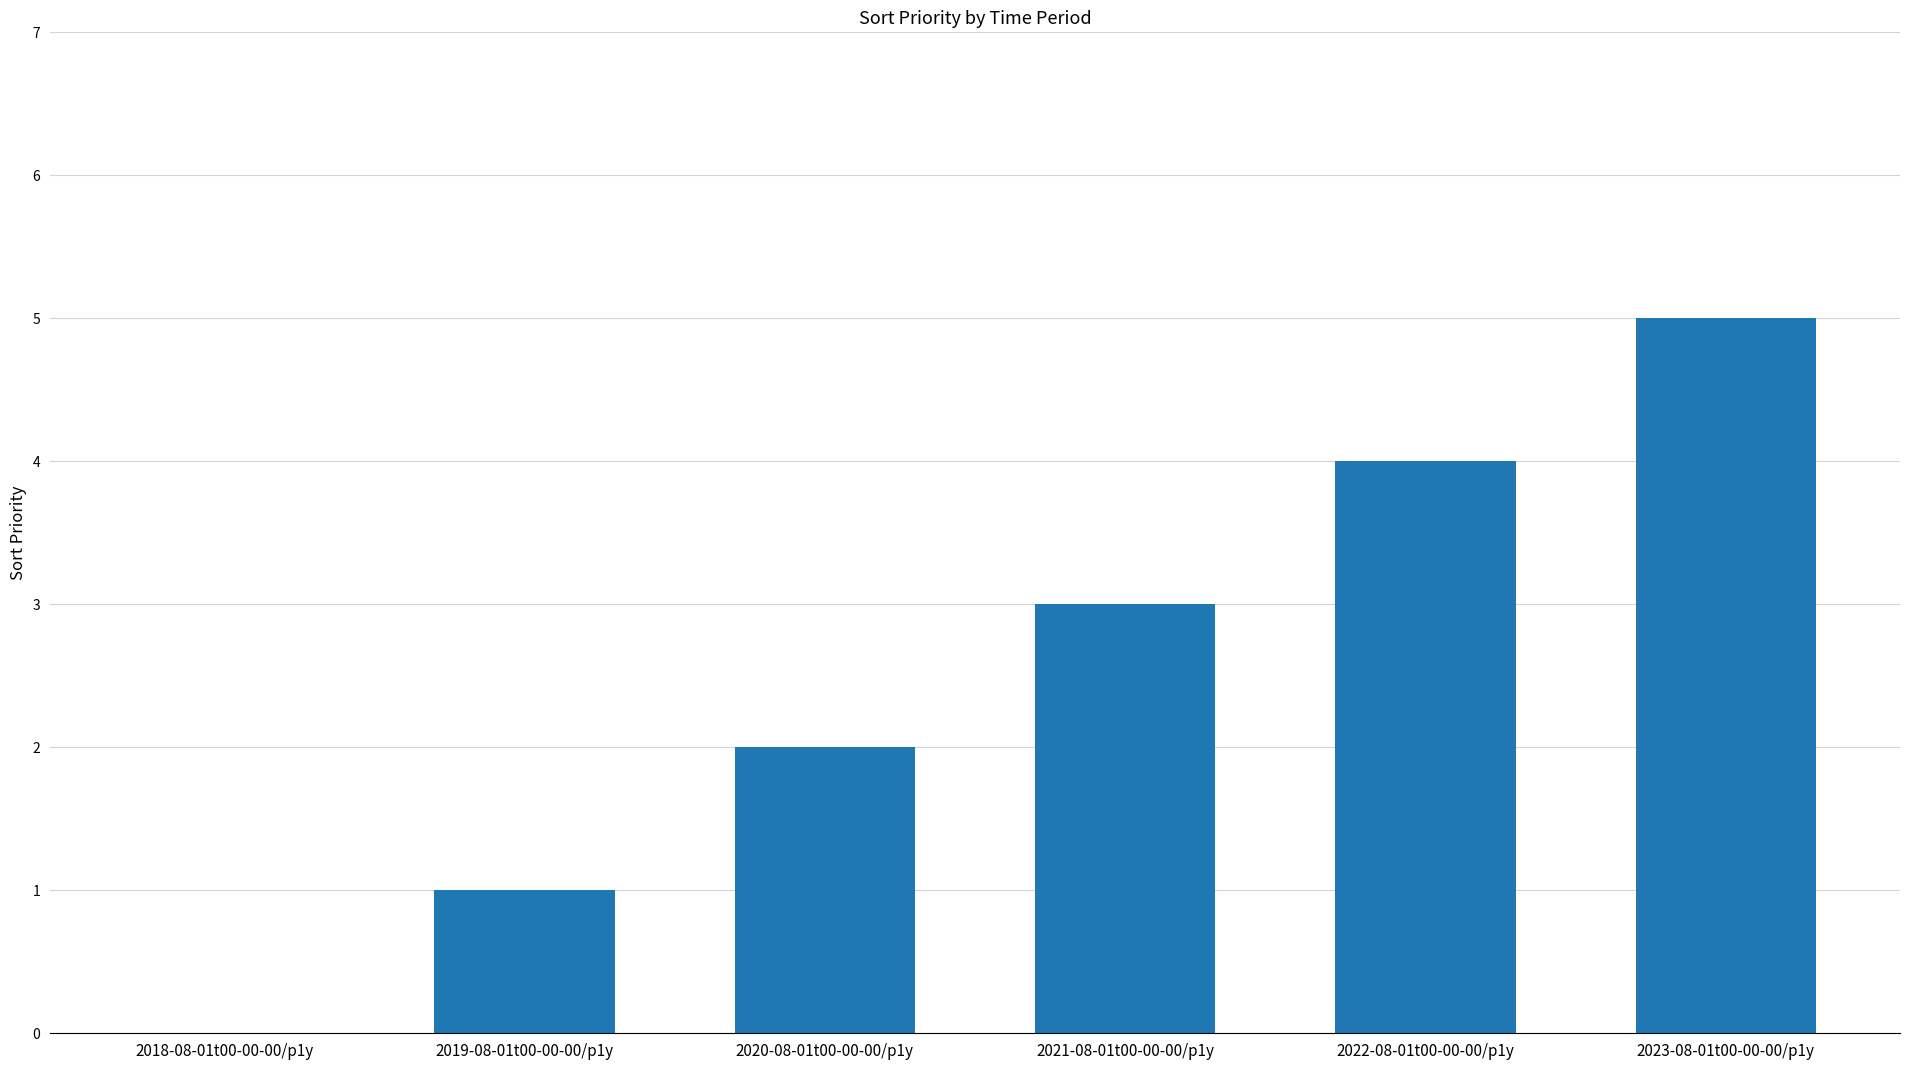

What is the change in value from 2018-08-01t00-00-00/p1y to 2021-08-01t00-00-00/p1y?

+3